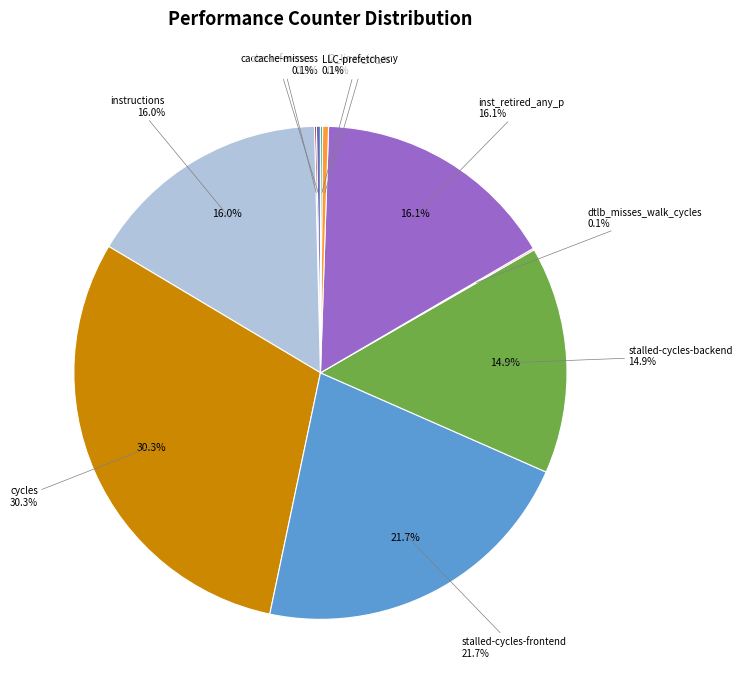

Rank the categories by value from highest to lowest.

cycles, stalled-cycles-frontend, inst_retired_any_p, instructions, stalled-cycles-backend, l2_lines_in_any, cache-references, LLC-prefetches, cache-misses, dtlb_misses_walk_cycles